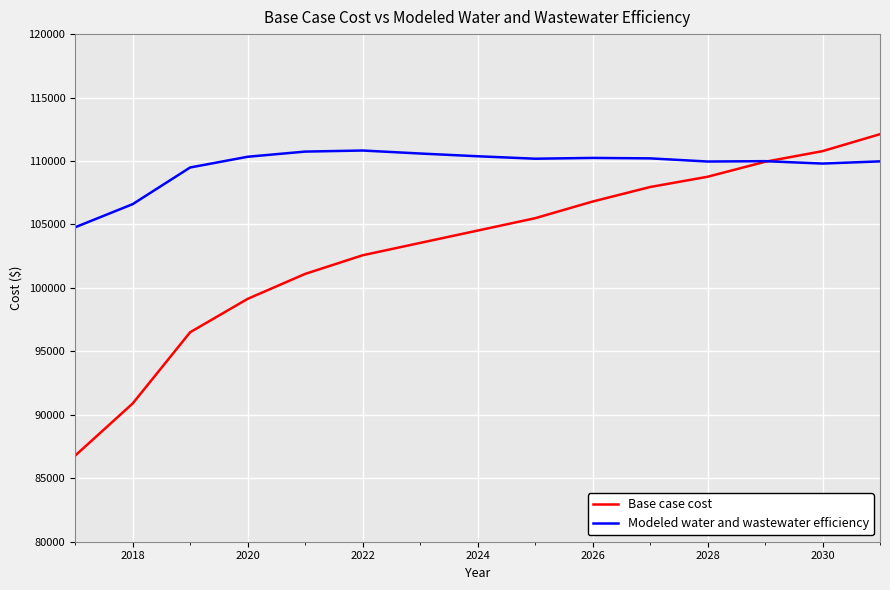

Which series has the largest total across all categories?

Modeled water and wastewater efficiency